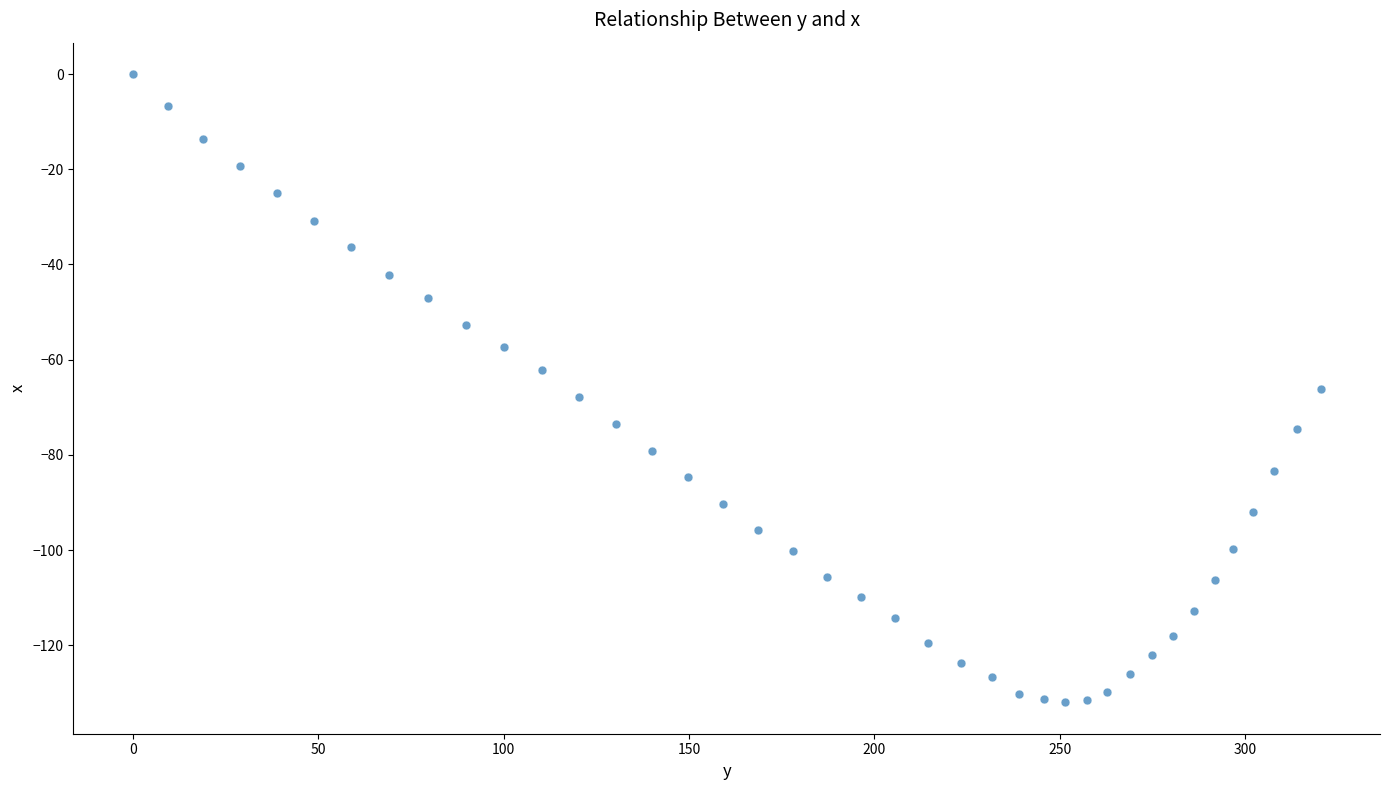

What is the range of X values (max minus min)?

320.3